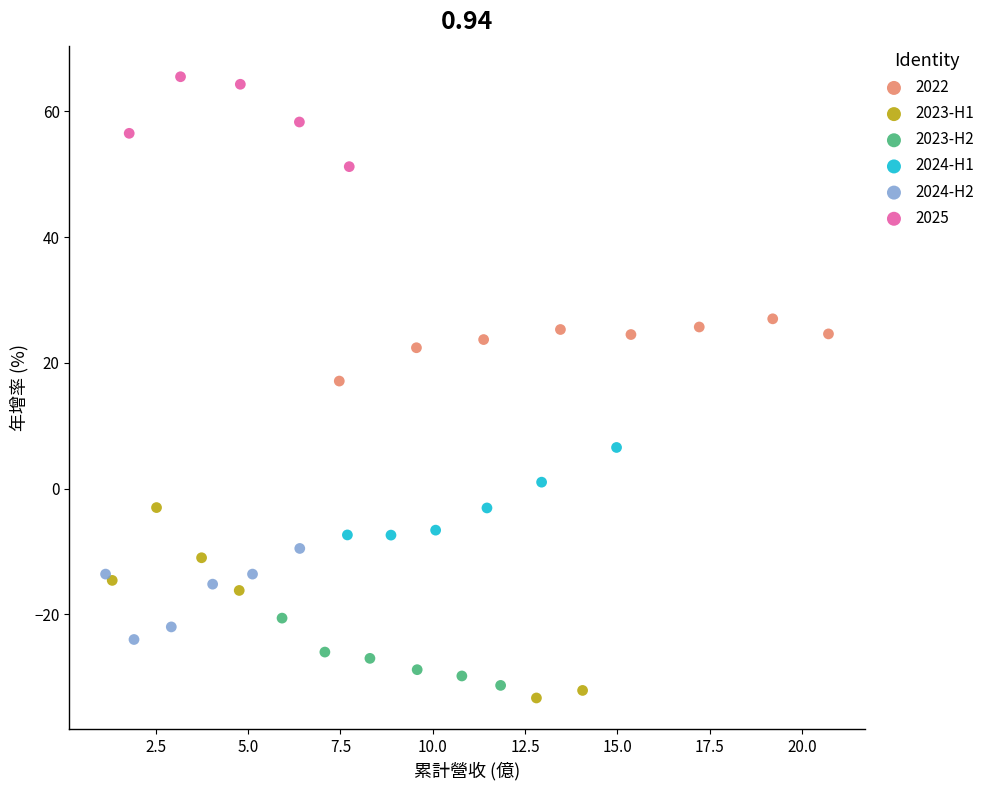

Which series reaches the maximum Y coordinate?

2025